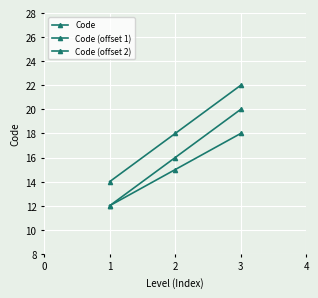

How many lines are shown in the chart?

3